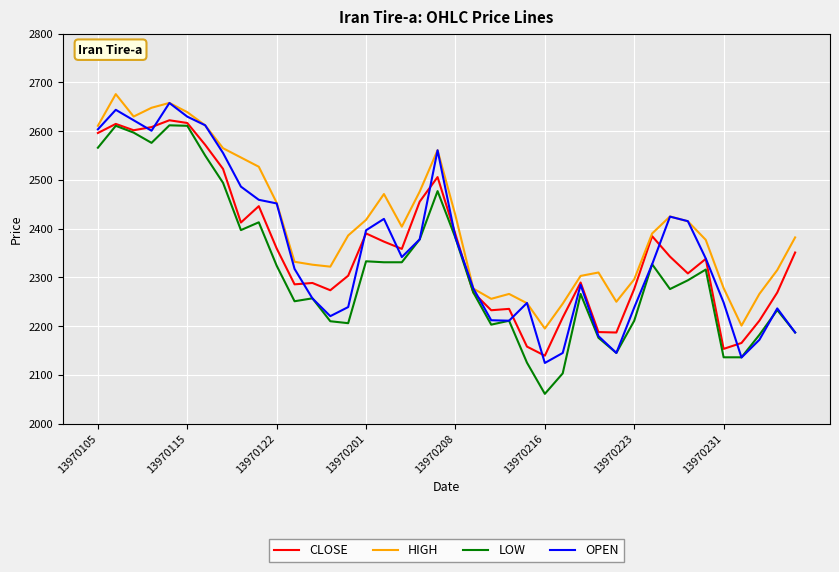

What is the minimum value for OPEN?

2124.4